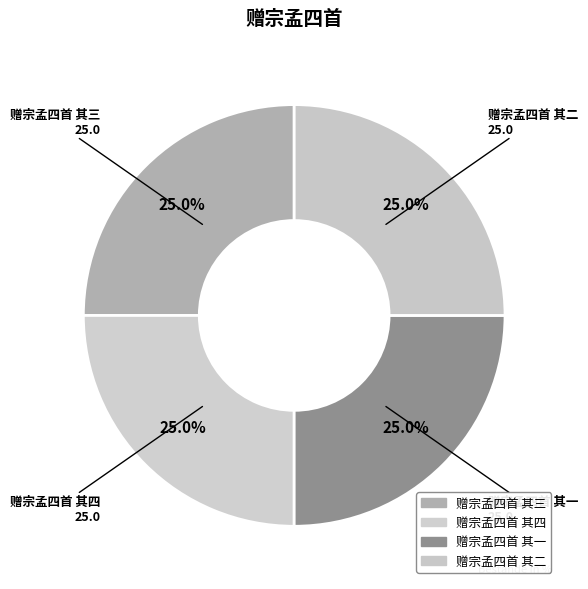

Count the number of slices in the pie.

4